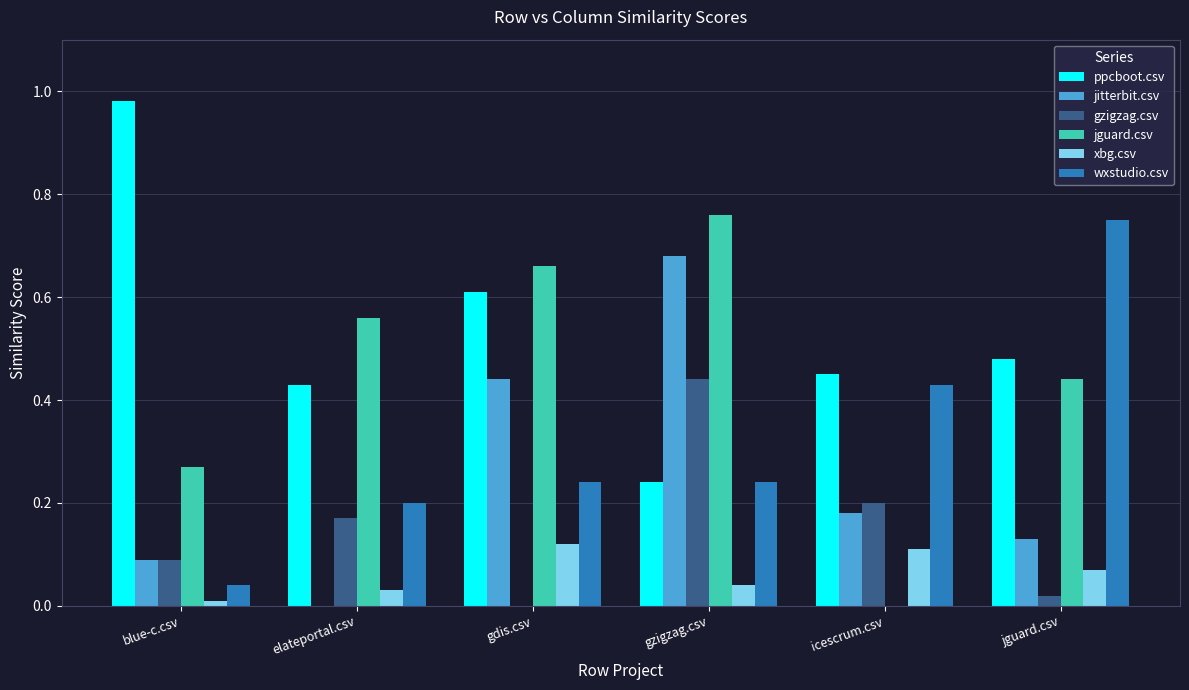

Which category has the highest value across all series?

blue-c.csv